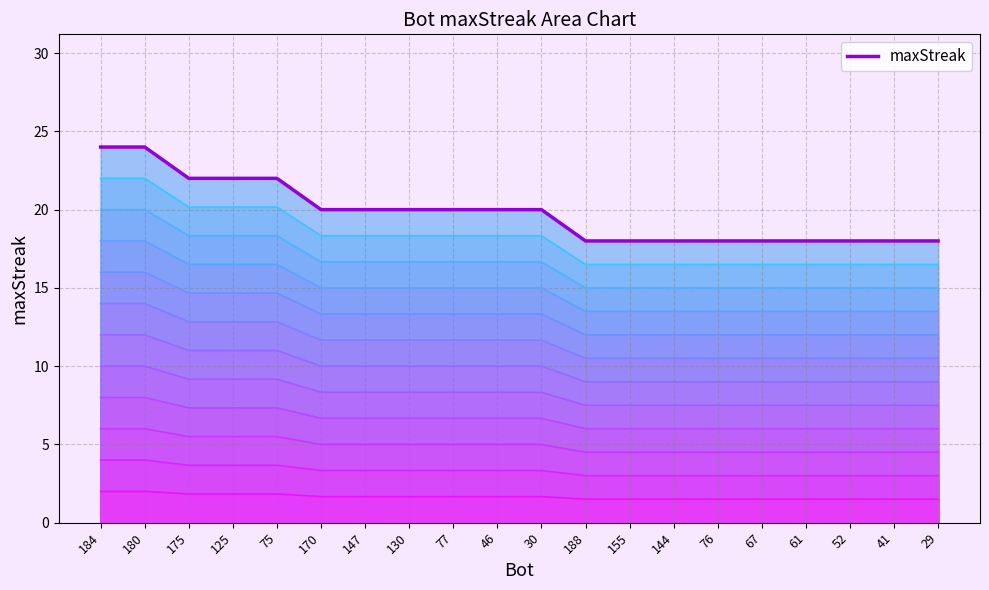

What is the label of the 15th point from the right?

170